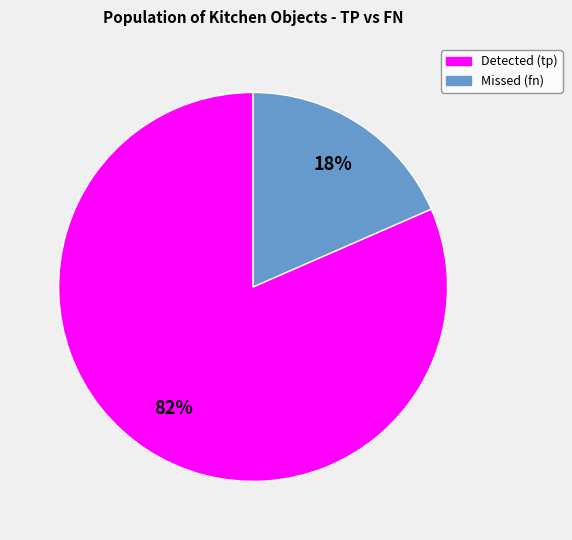

Count the number of slices in the pie.

2